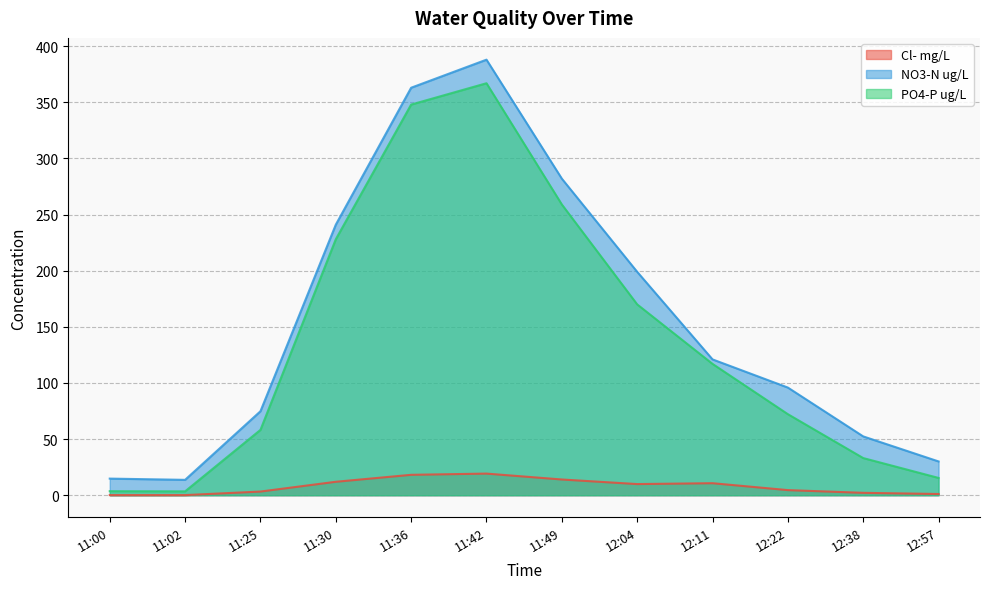

How many lines are shown in the chart?

3